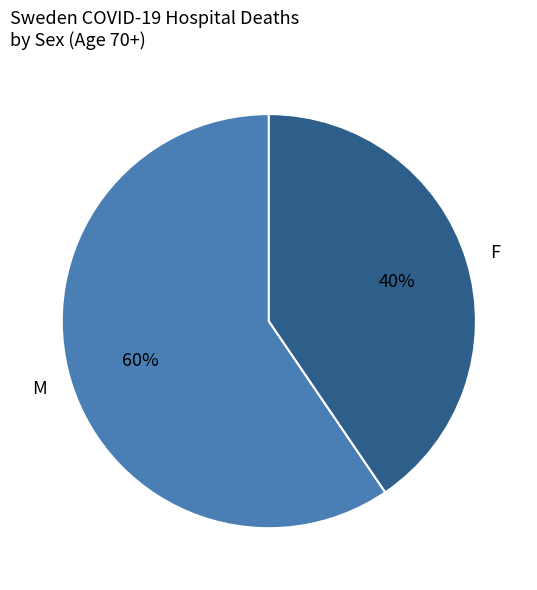

Combined, do M and F account for over 50%?

Yes